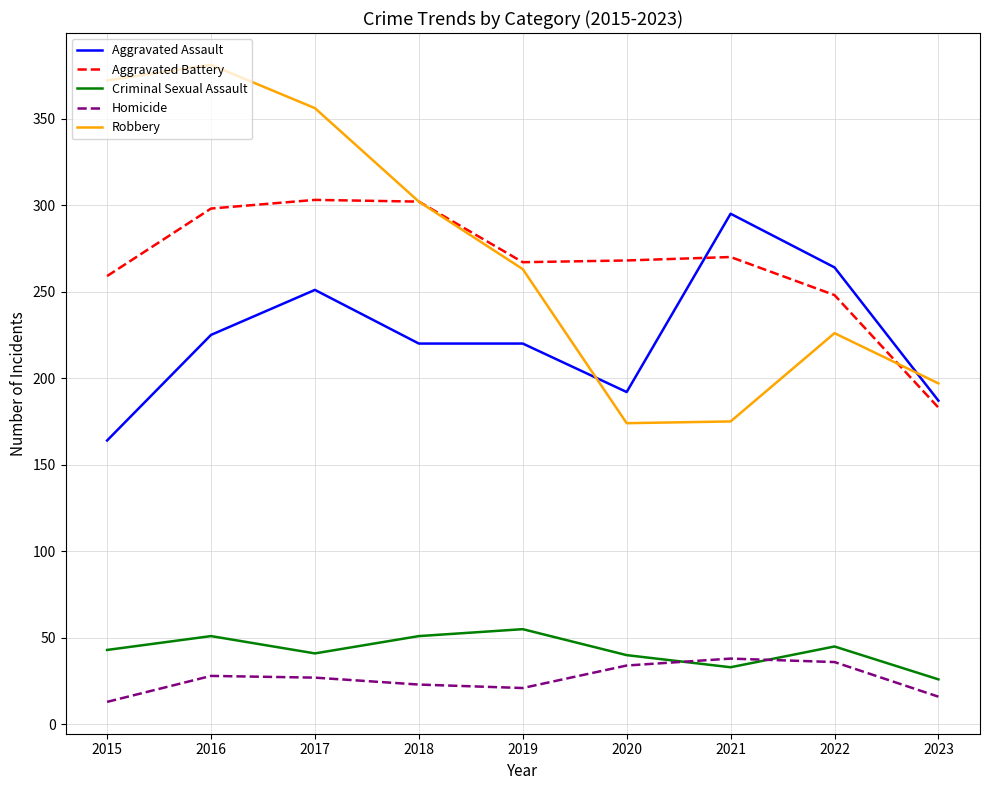

What is the maximum value for Robbery?

381